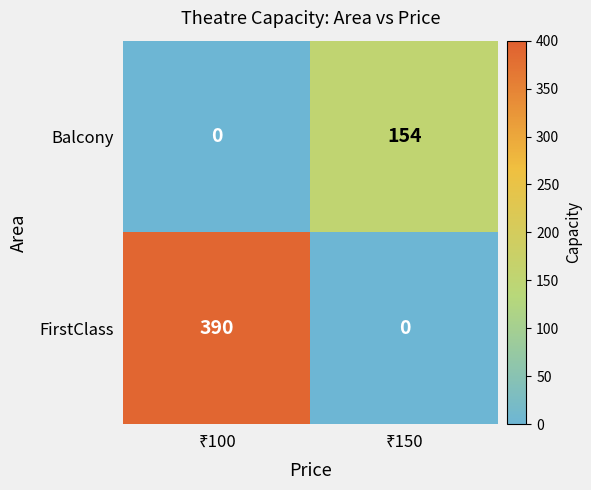

Rank the series by their maximum value, from highest to lowest.

FirstClass, Balcony